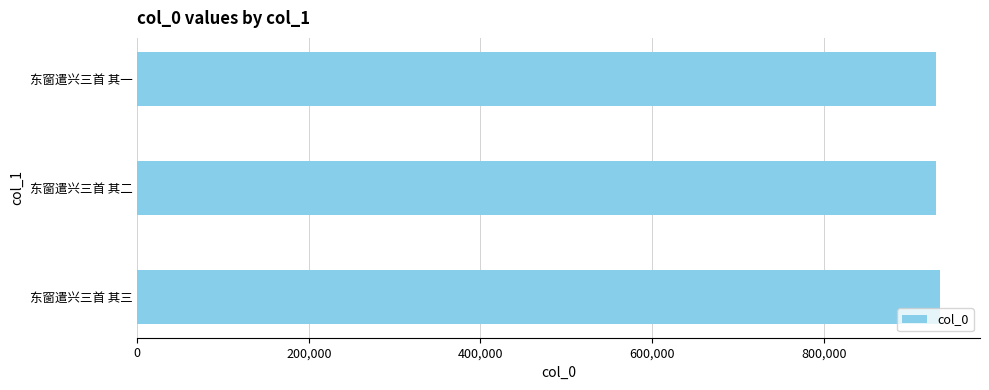

True or false: the data shows 476892 at 东窗遣兴三首 其二.

False